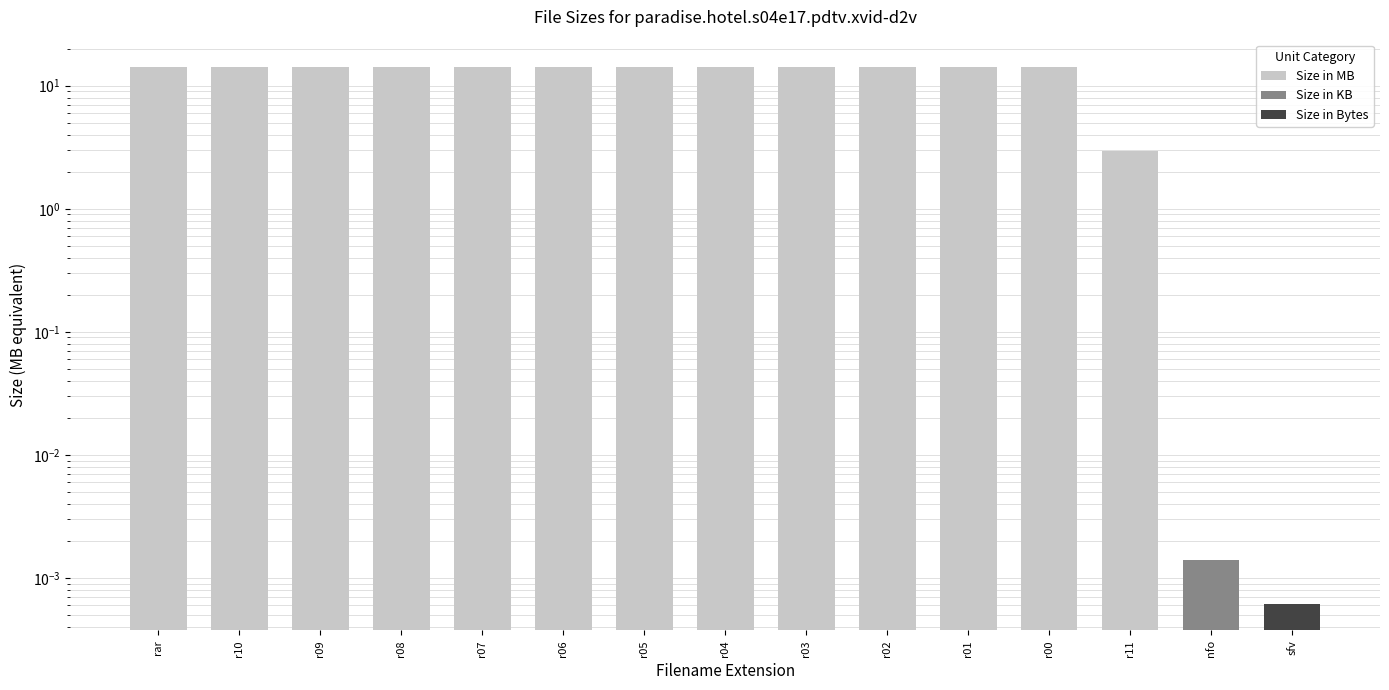

Reading left to right, list all the values displayed in this chart.

rar=14.3	r10=14.3	r09=14.3	r08=14.3	r07=14.3	r06=14.3	r05=14.3	r04=14.3	r03=14.3	r02=14.3	r01=14.3	r00=14.3	r11=2.9